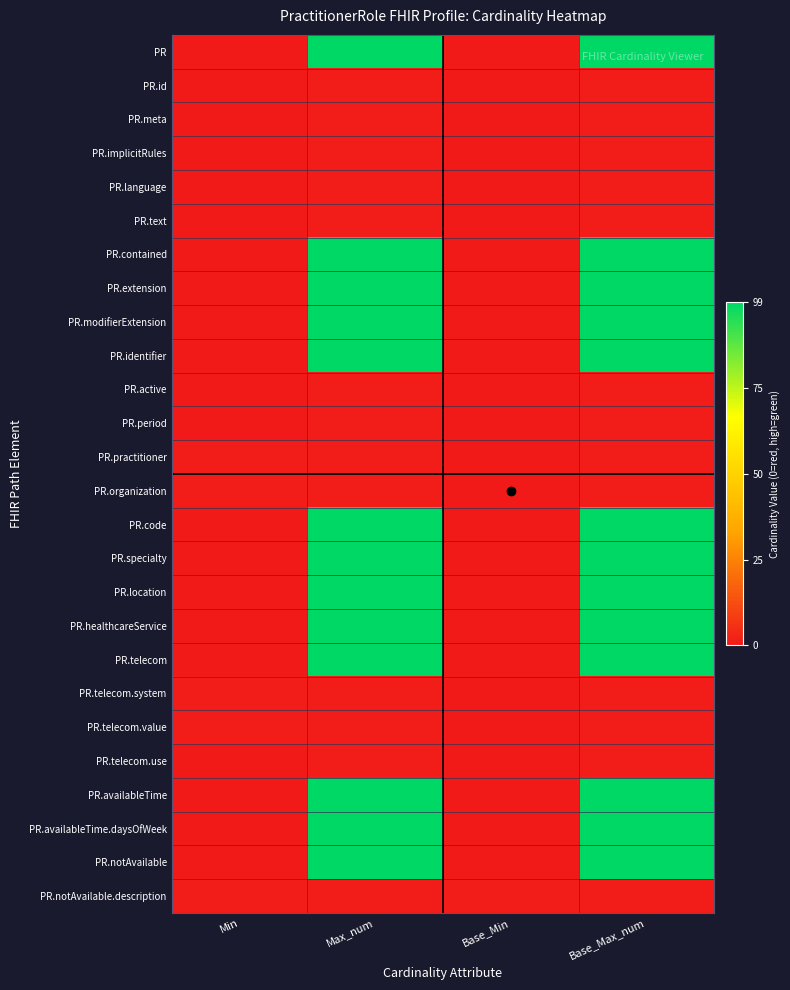

What is the greatest value displayed?

1.0